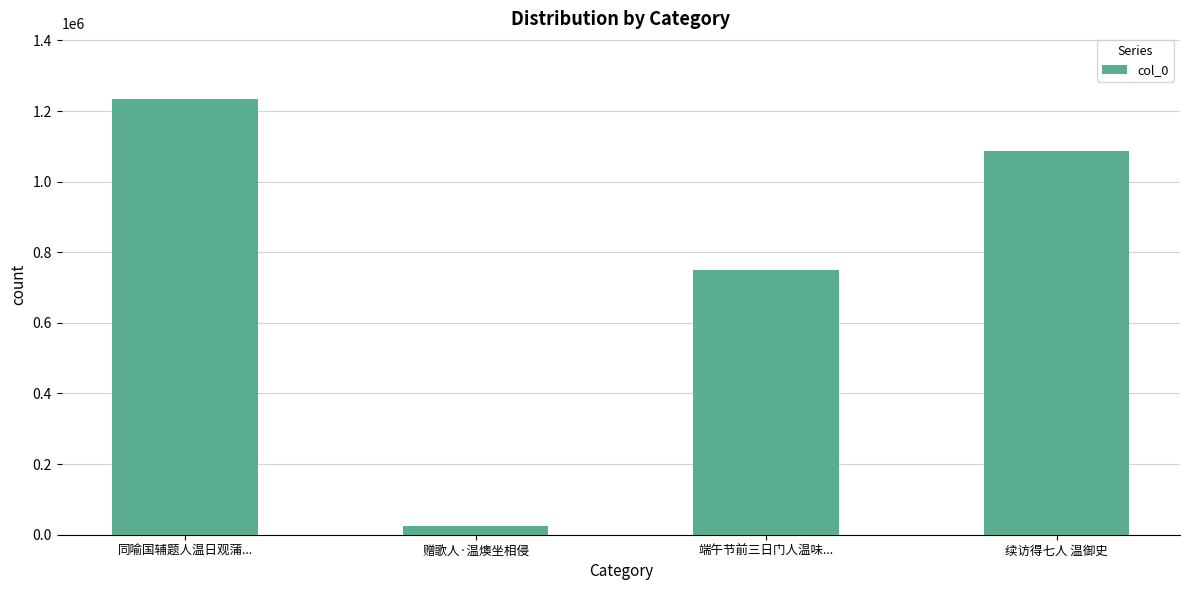

What is the maximum value shown in the chart?

1234821